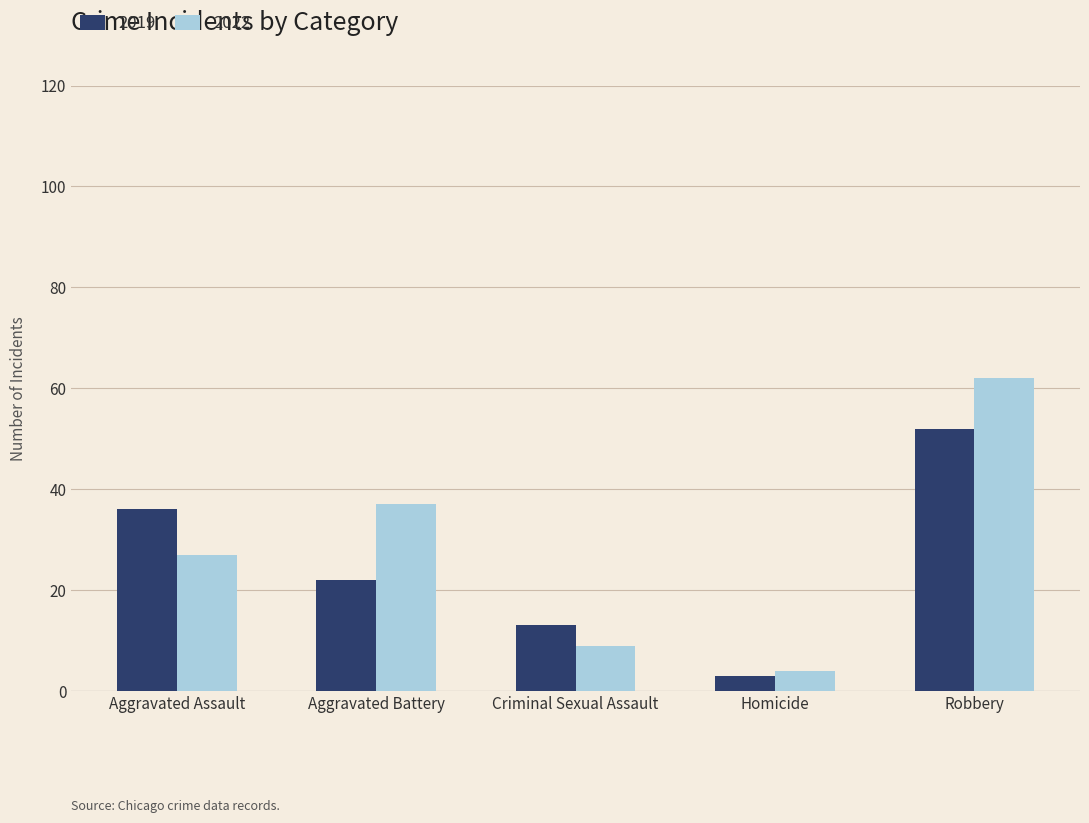

Is the value of 2022 at Criminal Sexual Assault greater than the value of 2019 at Criminal Sexual Assault?

No